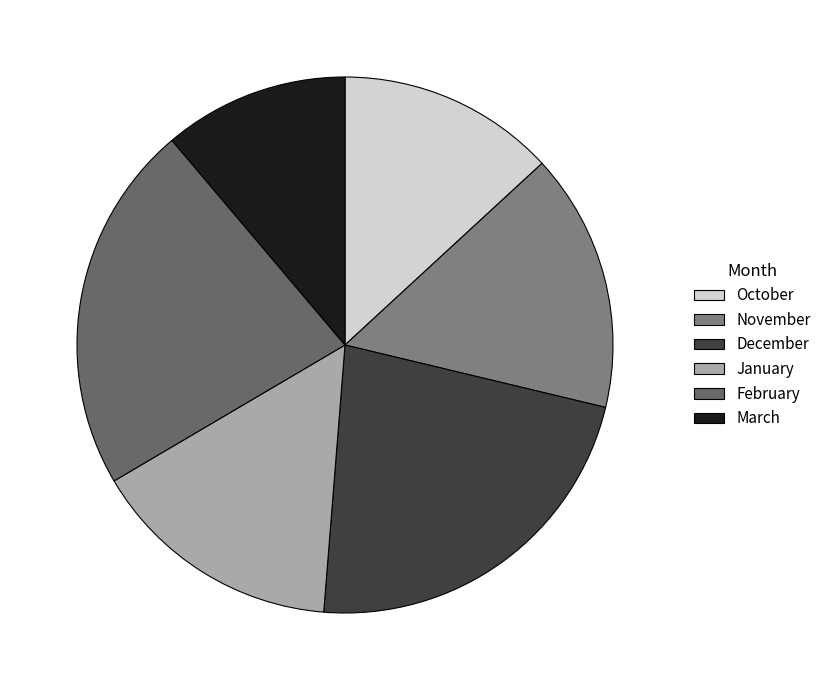

How many slices are in this pie chart?

6